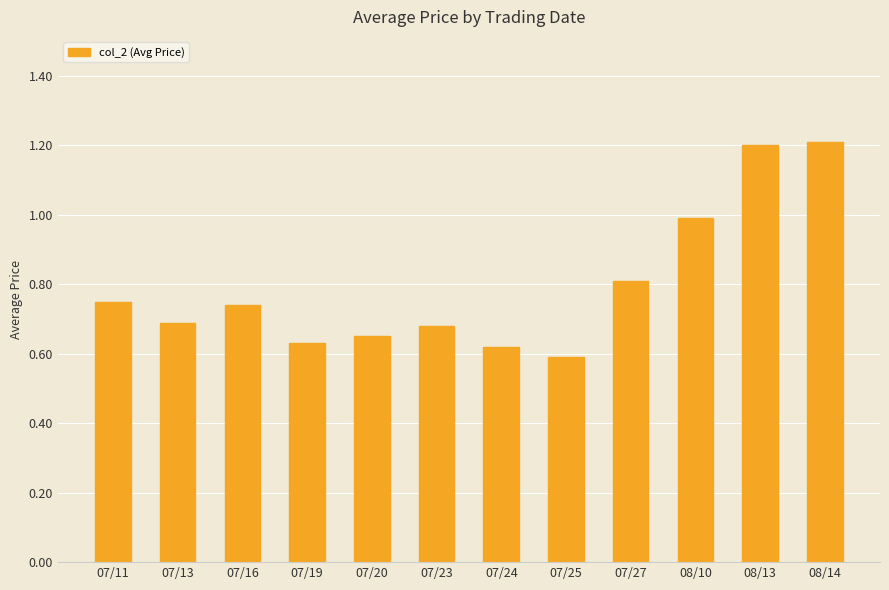

How many bars are there in total?

12